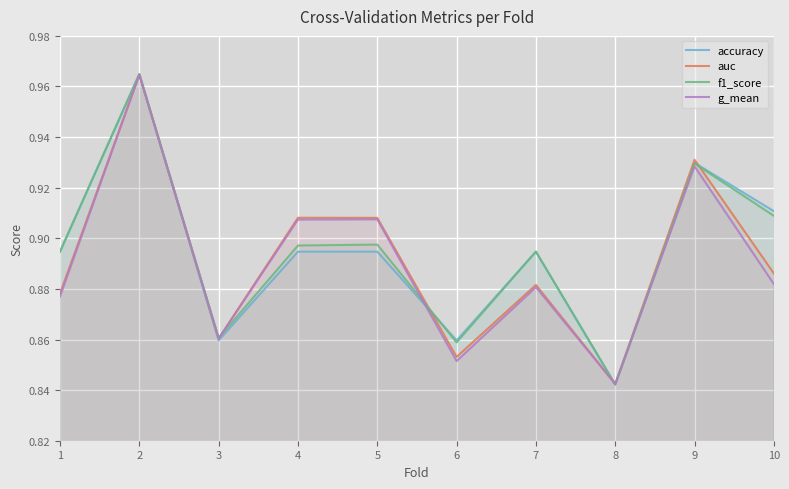

What is the sum of all g_mean values?

8.9